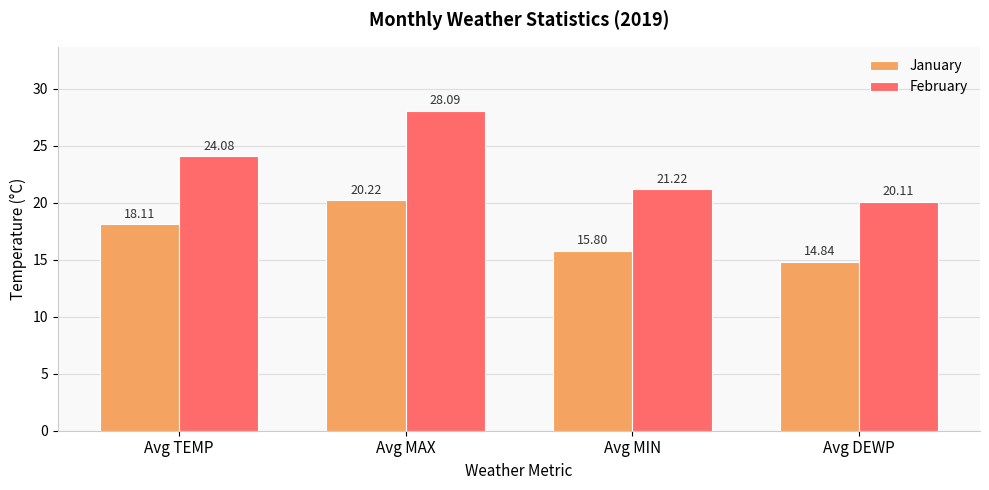

Rank the series by their maximum value, from highest to lowest.

February, January